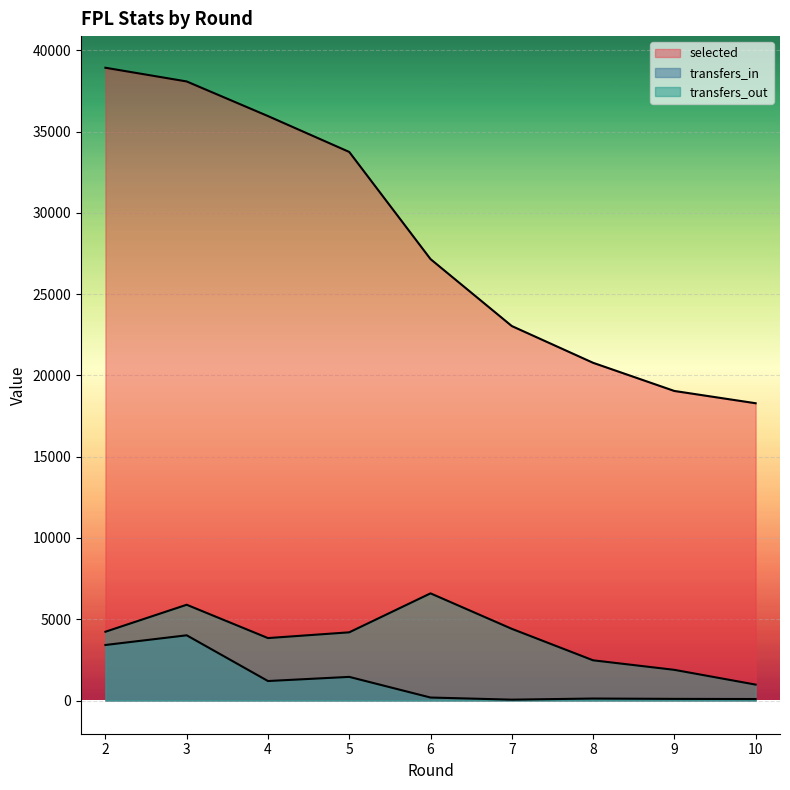

What are all the series names shown in the legend?

selected, transfers_in, transfers_out